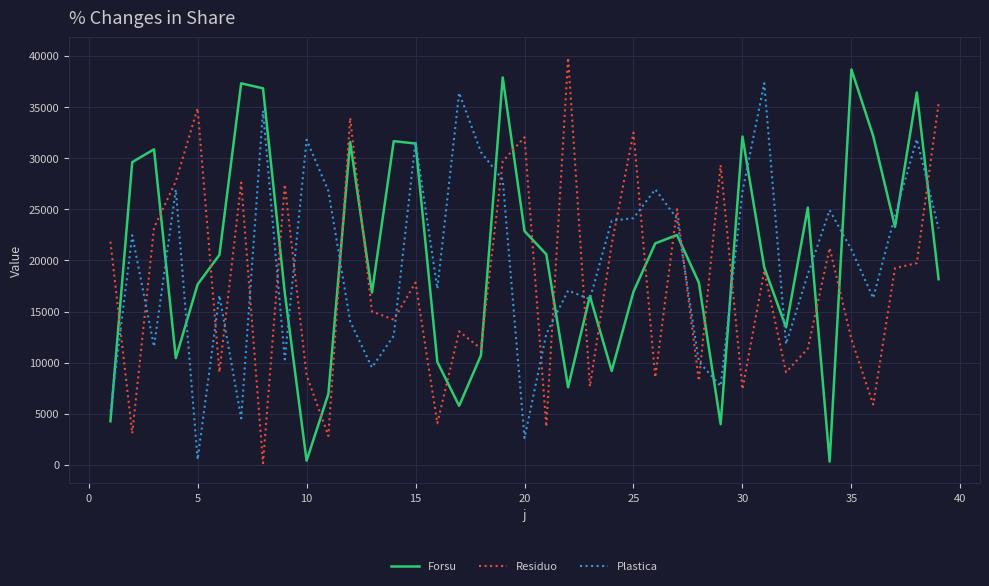

What is the maximum value shown in the chart?

39824